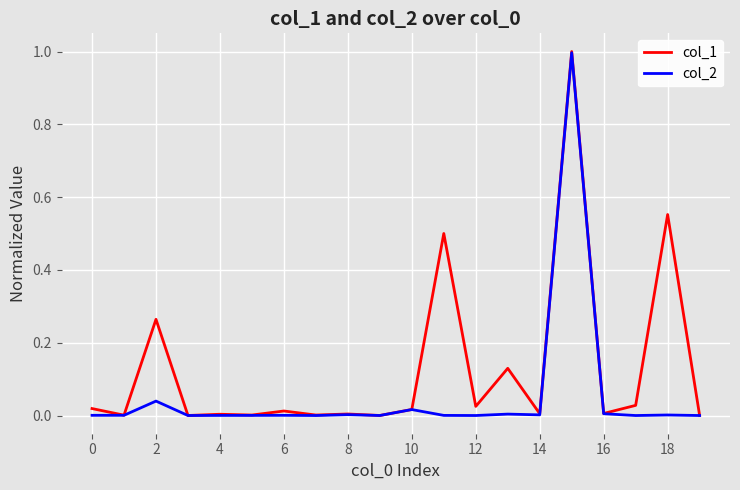

List the series in order of their overall mean, lowest first.

col_2, col_1